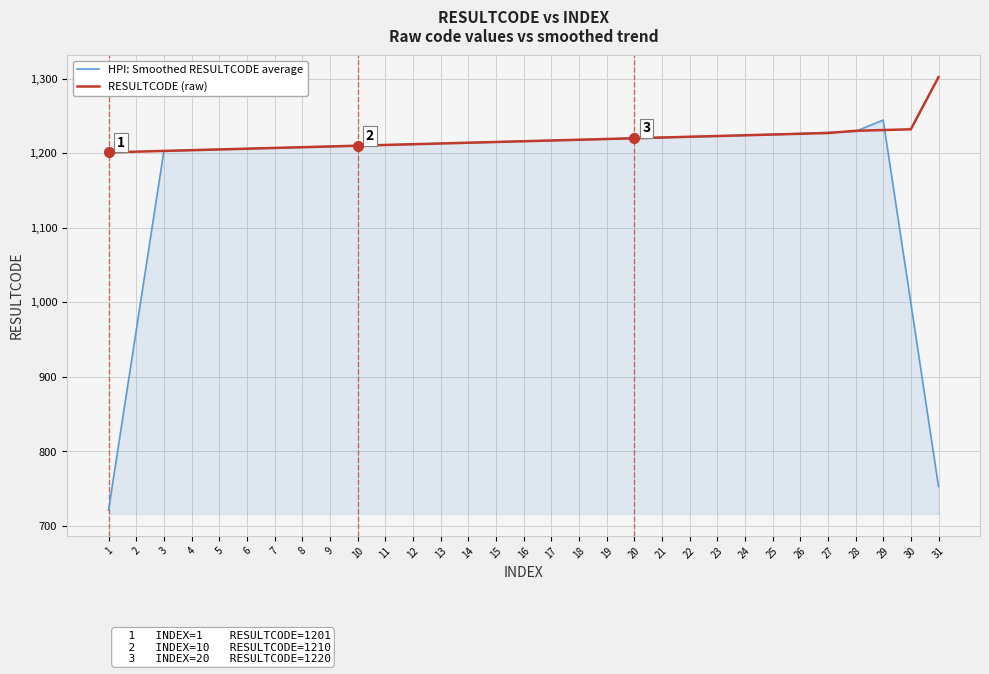

What is the greatest value displayed?

1302.0